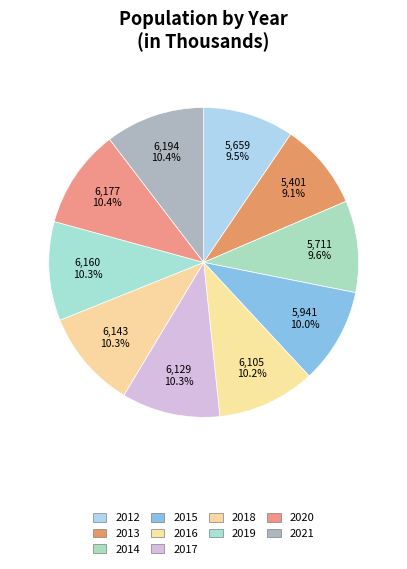

How many slices are in this pie chart?

10